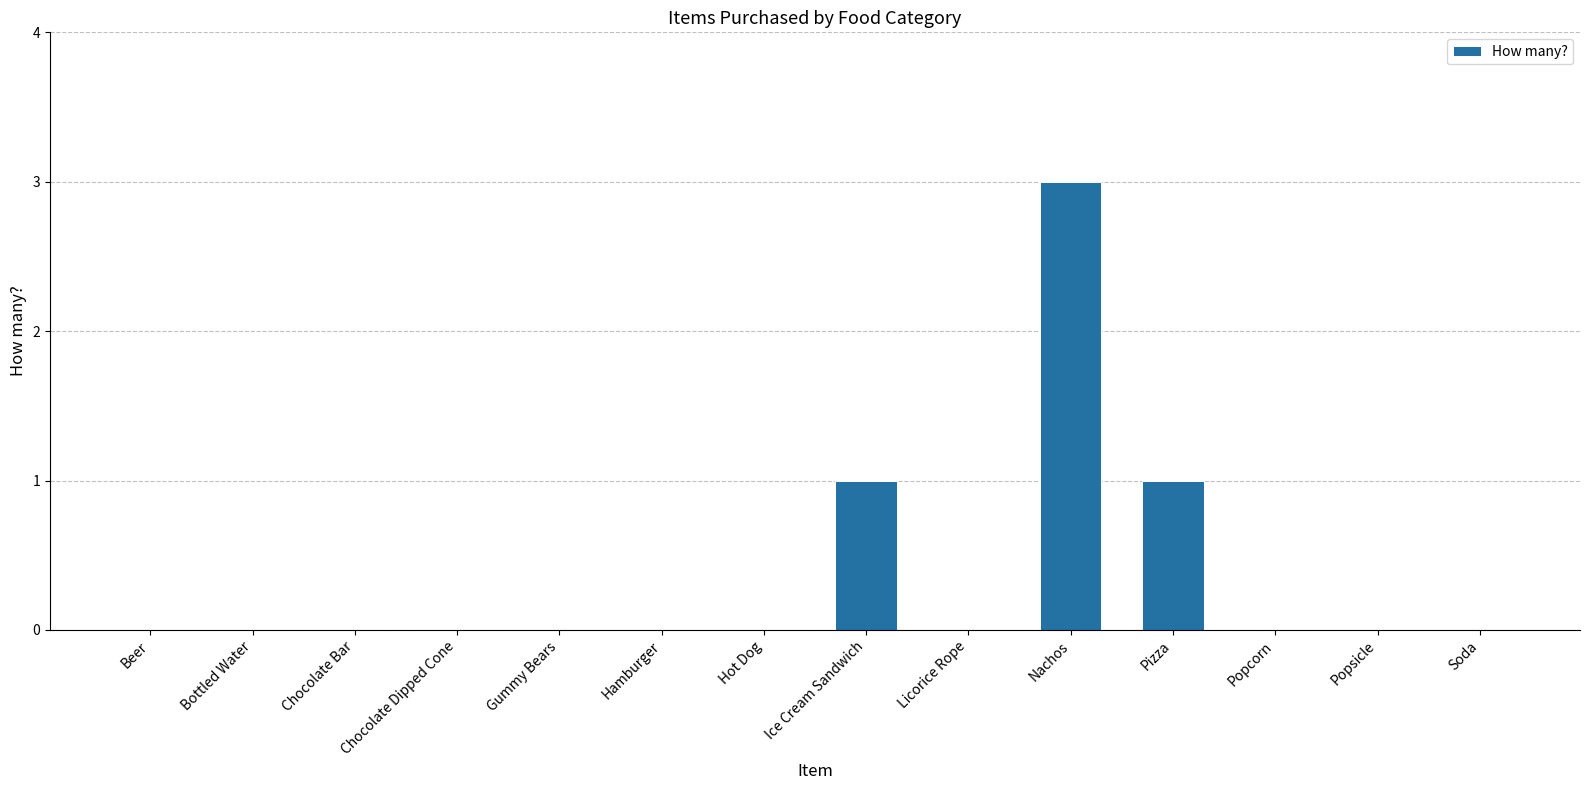

What value does the data have at Pizza?

1